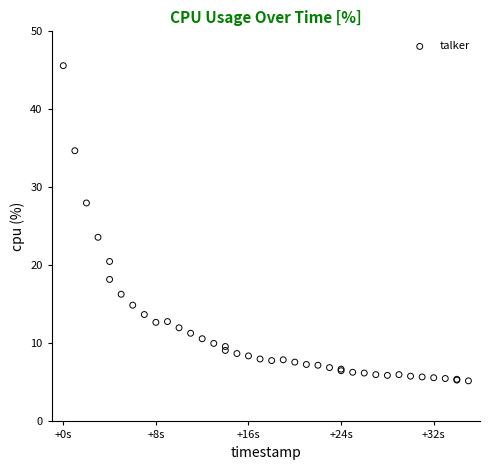

What Y value in the scatter plot is closest to 25?

23.6